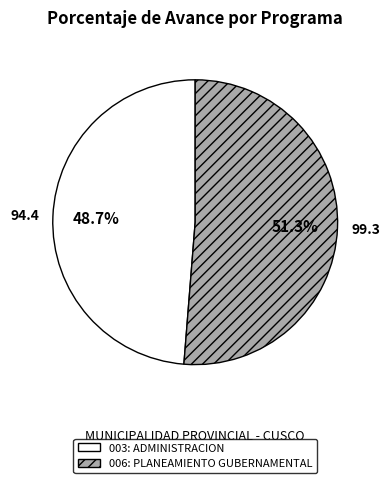

What is the majority slice?

006: PLANEAMIENTO GUBERNAMENTAL